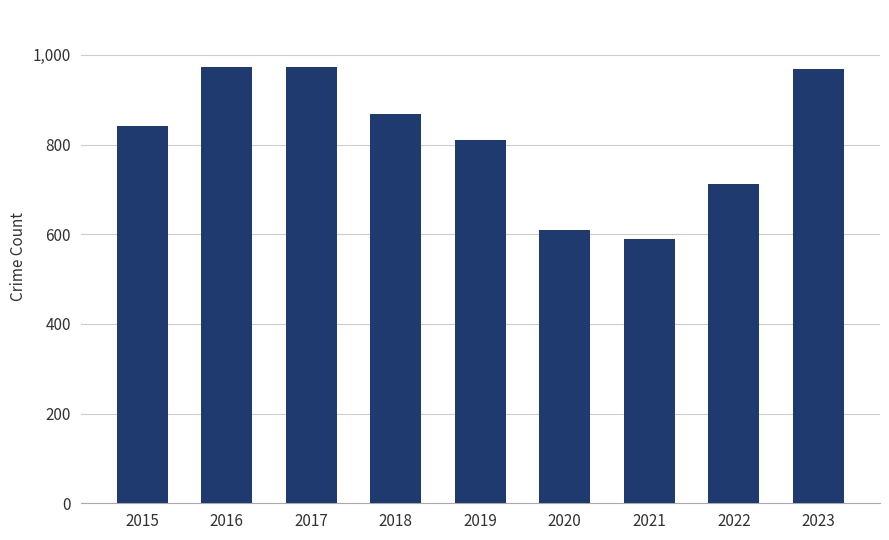

Between 2022 and 2016, which is larger?

2016